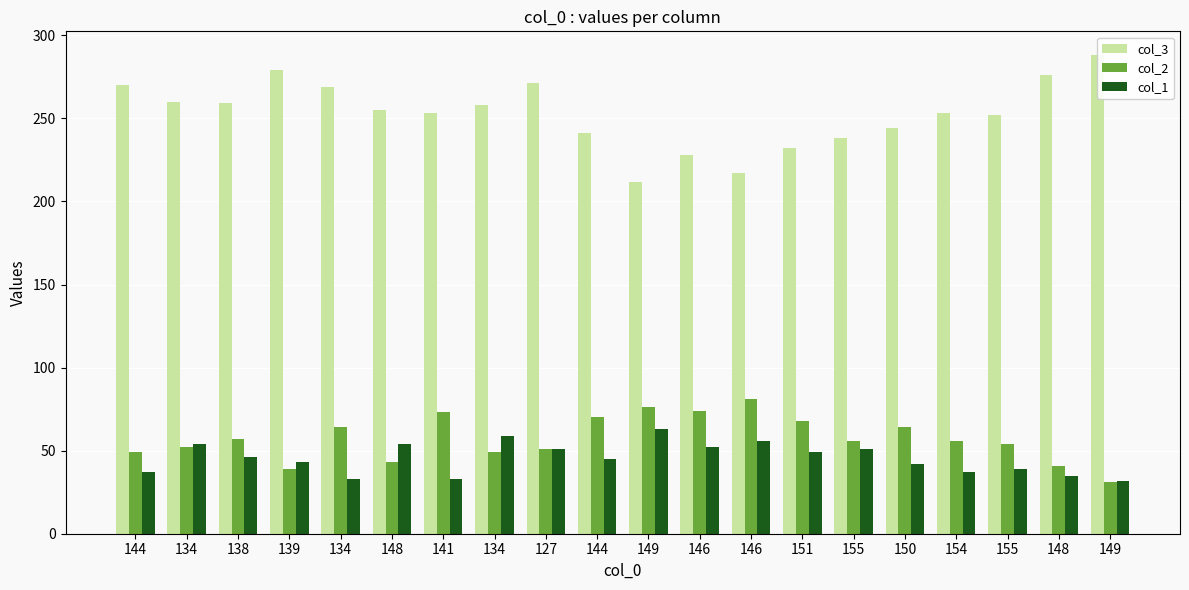

True or false: col_1 has a value of 51 at 127.

True